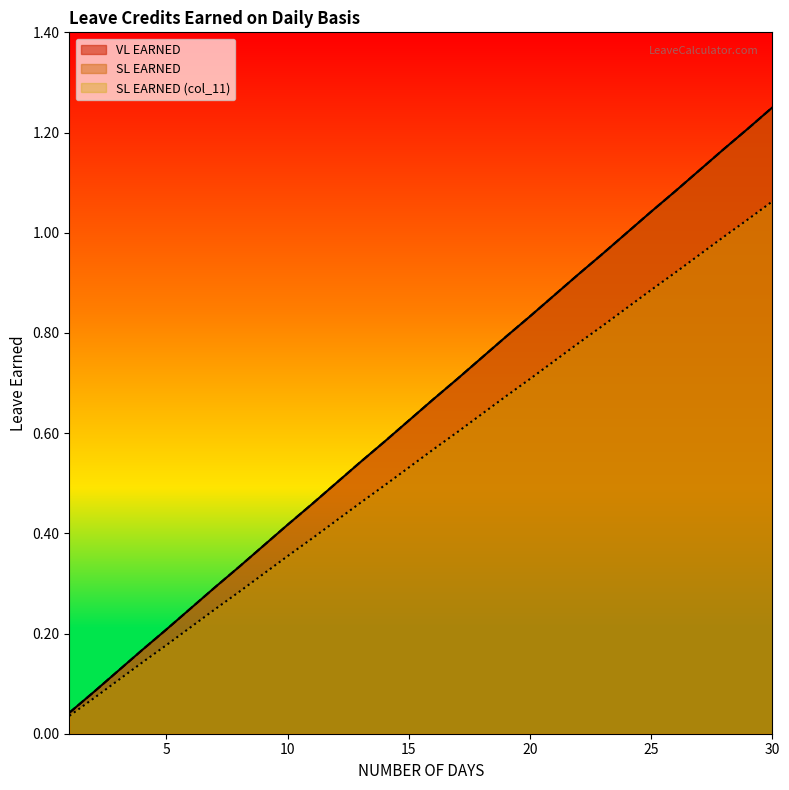

True or false: SL EARNED (col_11) and SL EARNED intersect in this chart.

False